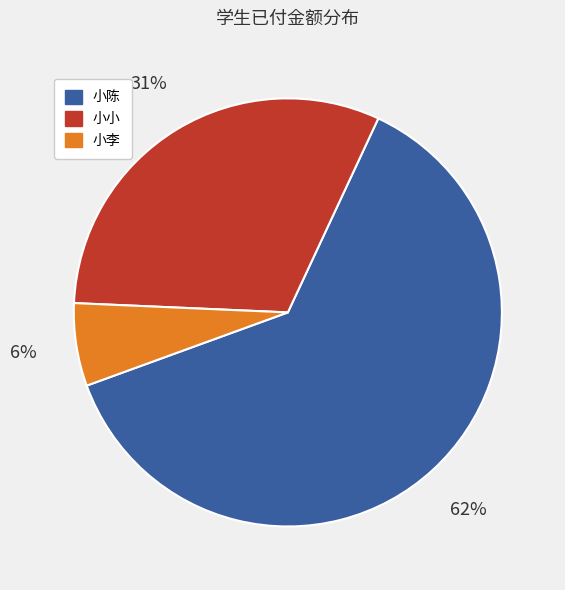

How many segments does this pie chart have?

3